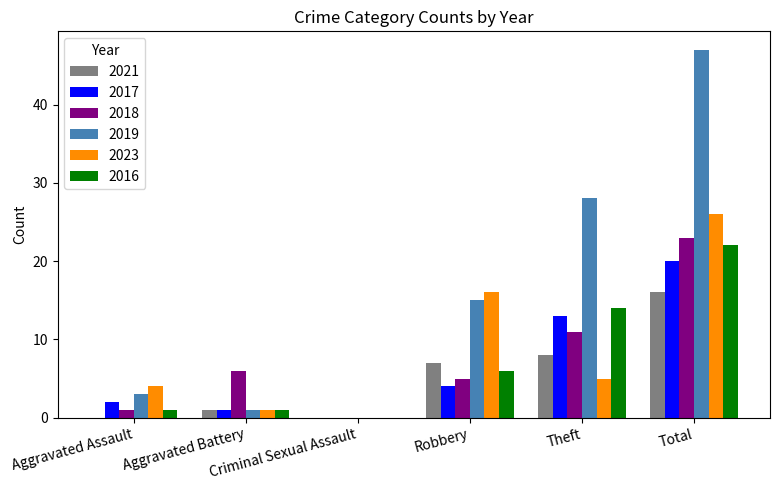

At which category is the sum across all series the highest?

Total